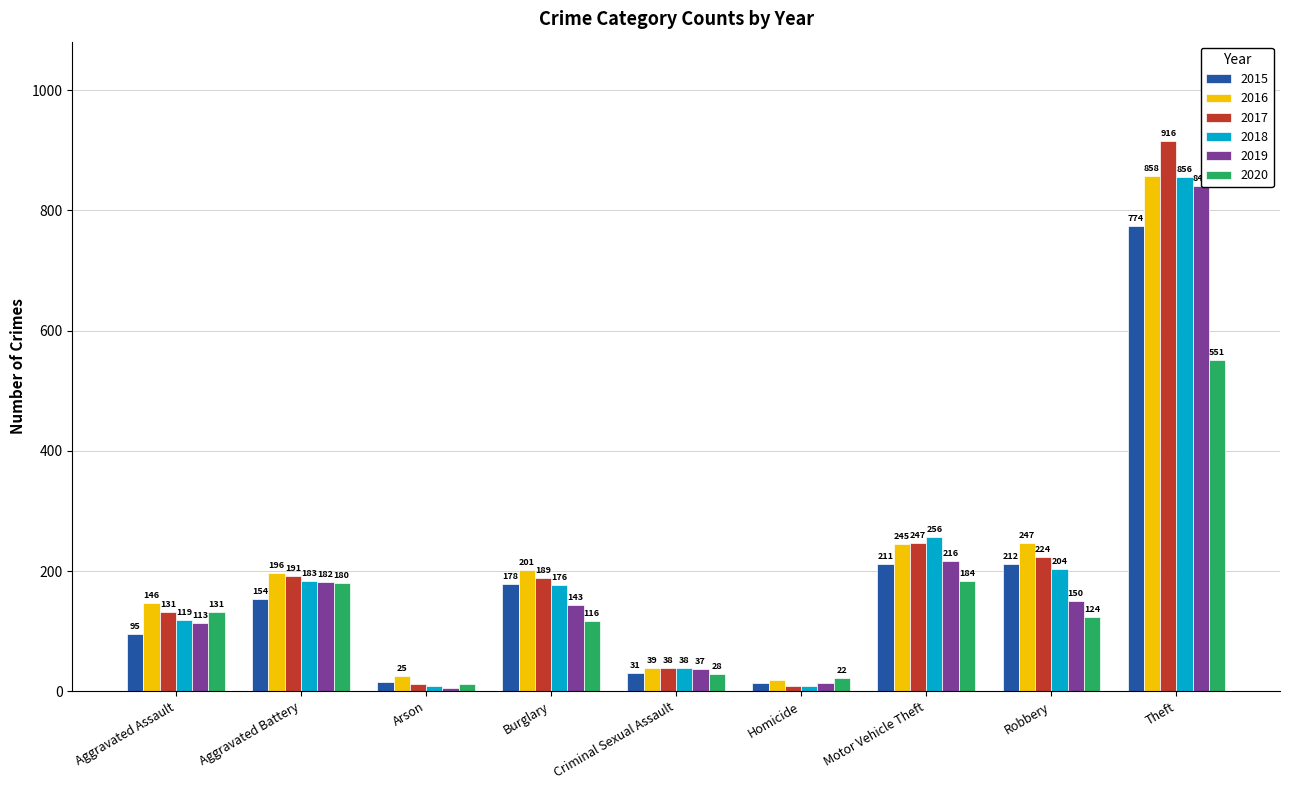

At which label does 2016 reach its minimum?

Homicide